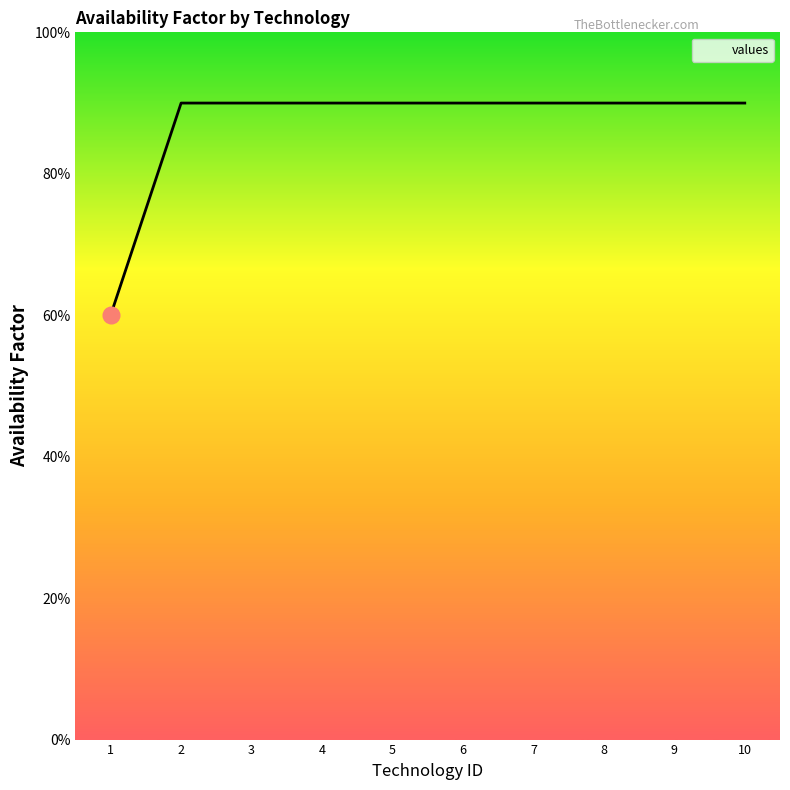

Does the chart display data point markers on the line(s)?

No